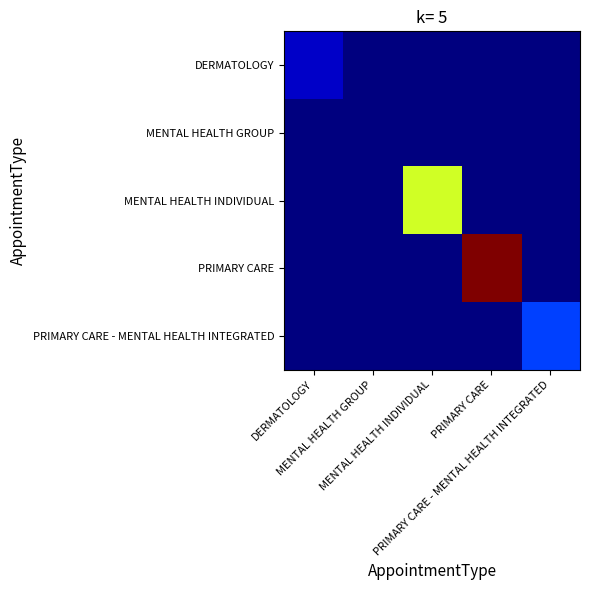

At MENTAL HEALTH INDIVIDUAL, list the series in order from smallest to largest.

DERMATOLOGY, MENTAL HEALTH GROUP, PRIMARY CARE, PRIMARY CARE - MENTAL HEALTH INTEGRATED, MENTAL HEALTH INDIVIDUAL